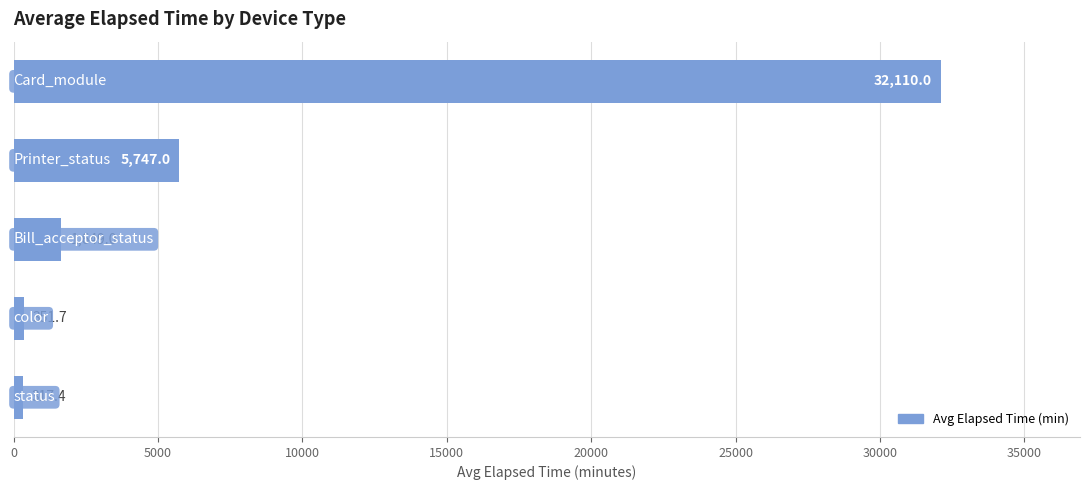

Reading bottom to top, transcribe all the data shown in this chart.

317.4	351.7	1649.0	5747.0	32110.0